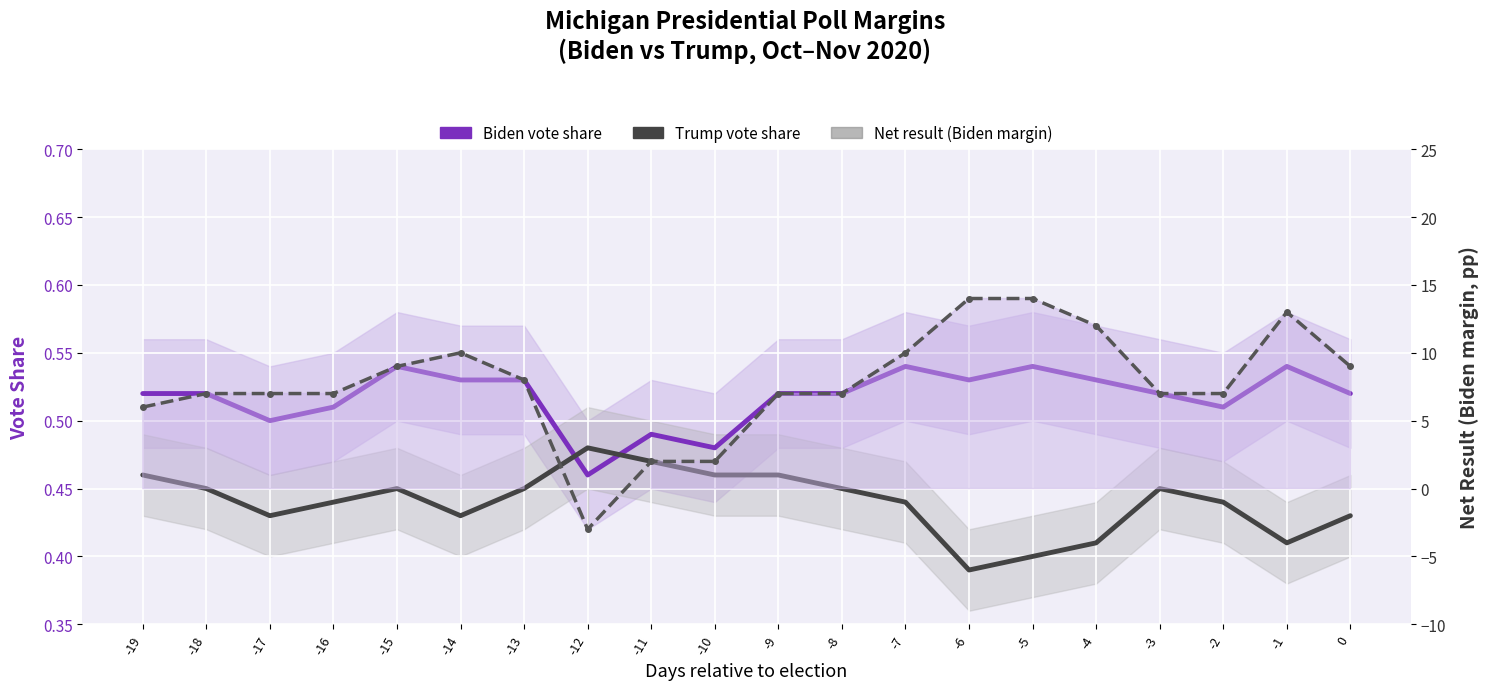

What is the value of the Trump vote share point at the 3rd from the left?

0.4